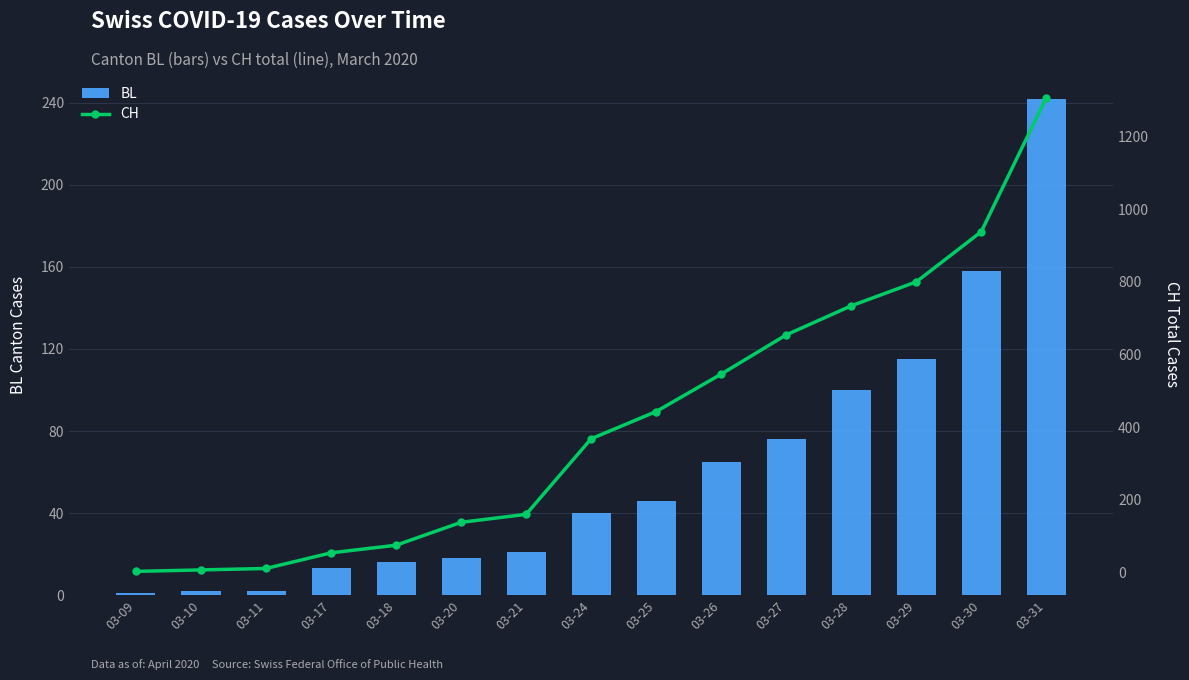

List the series in order of their overall mean, highest first.

CH, BL